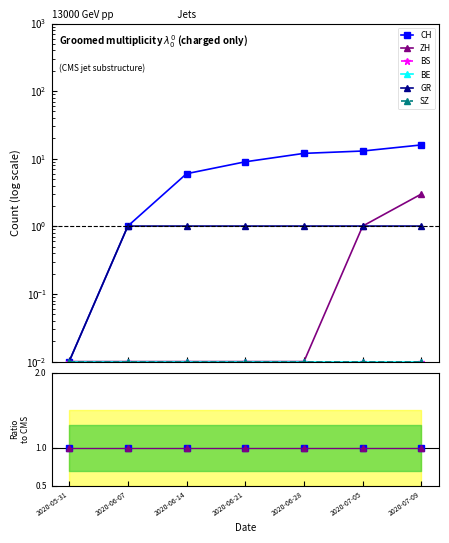

At which category is the sum across all series the highest?

2020-06-07